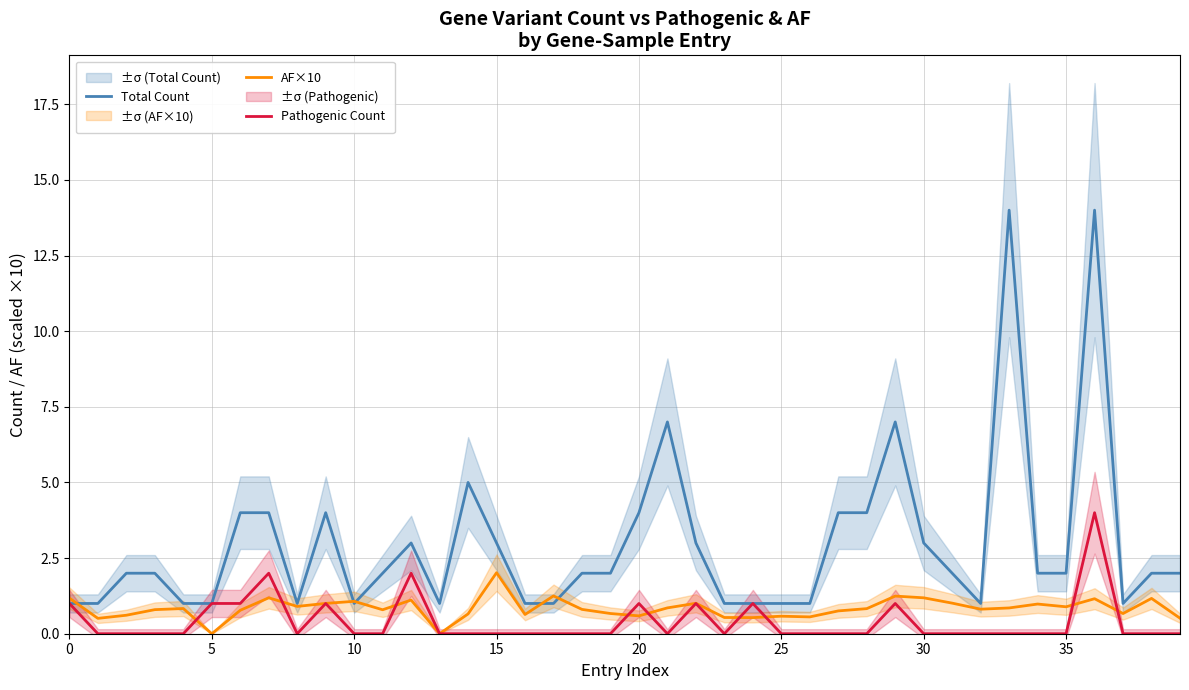

What is the difference between the second highest and second lowest values in the AF×10 series?

1.2